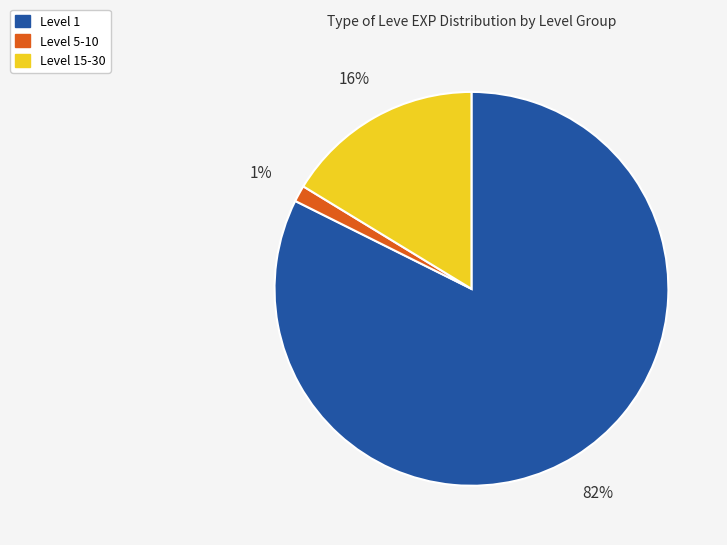

Is there a majority slice in this chart?

Yes